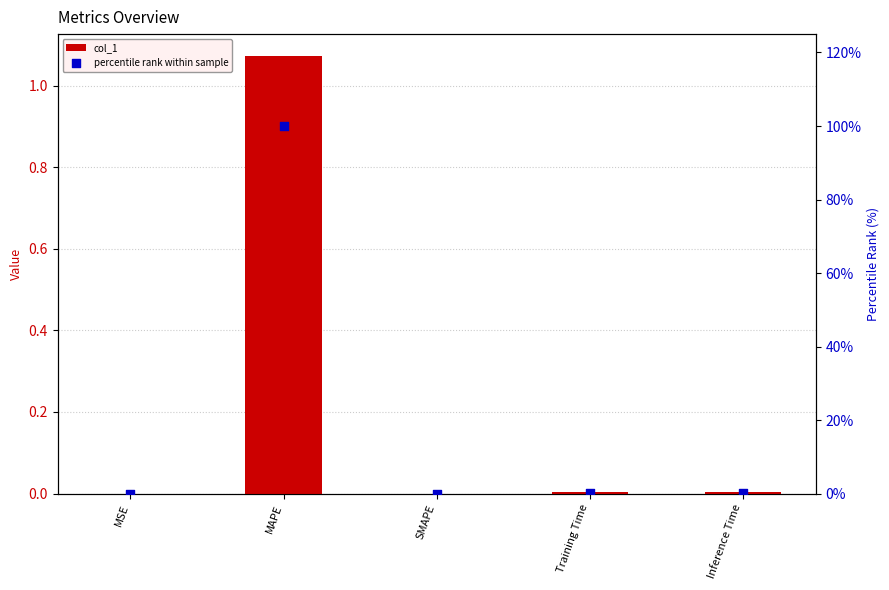

At which category is the sum across all series the highest?

MAPE